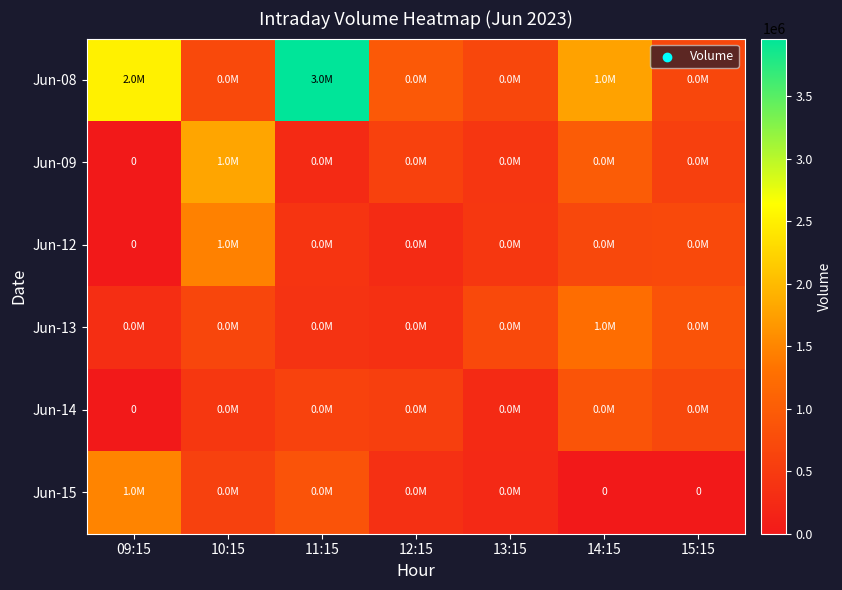

What is the difference between the second highest and second lowest values in the Jun-14 series?

431289